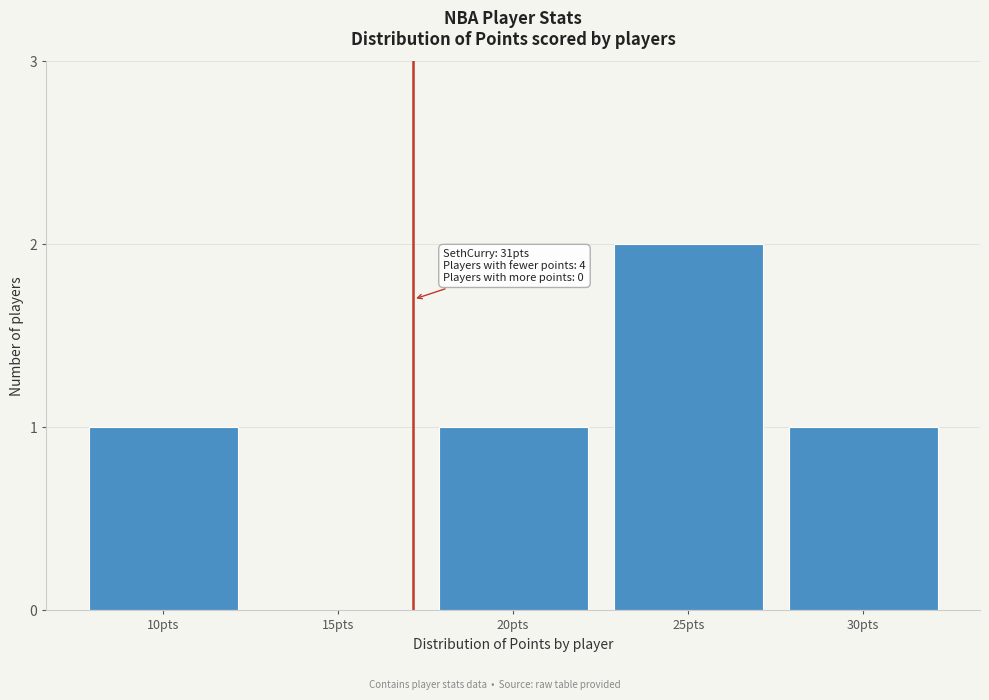

Reading left to right, list all the values displayed in this chart.

10pts=1	15pts=0	20pts=1	25pts=2	30pts=1